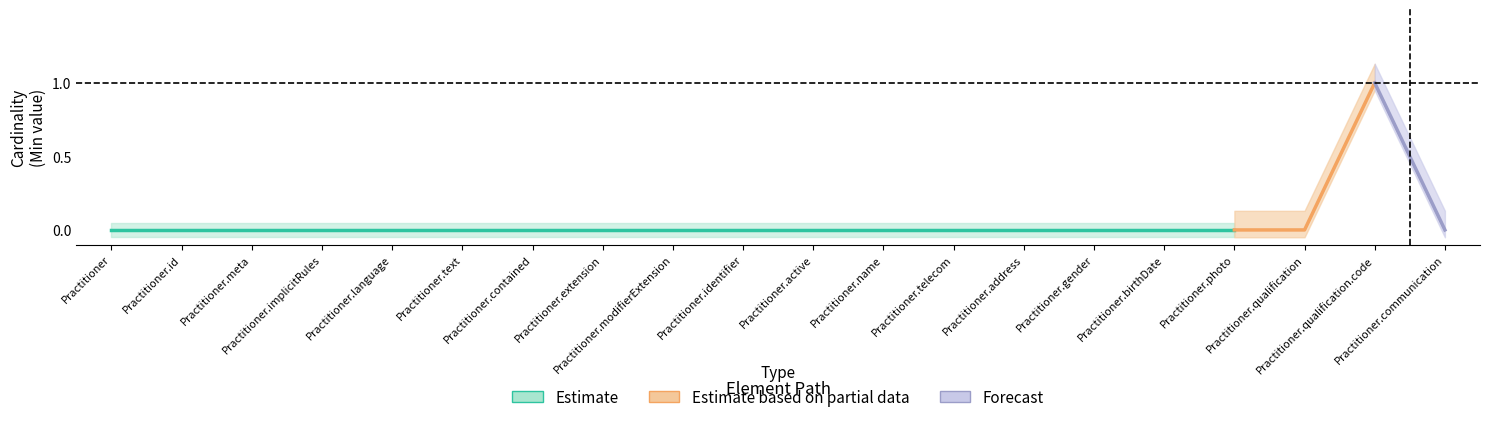

Which has a higher value, Practitioner.active or Practitioner.identifier?

Practitioner.active